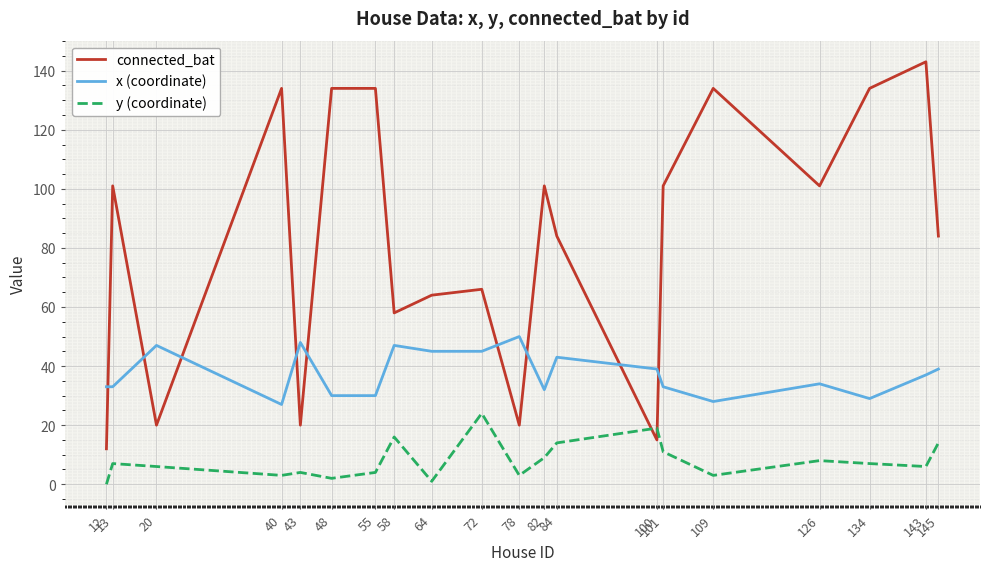

Rank the series at 78 from highest to lowest value.

x (coordinate), connected_bat, y (coordinate)